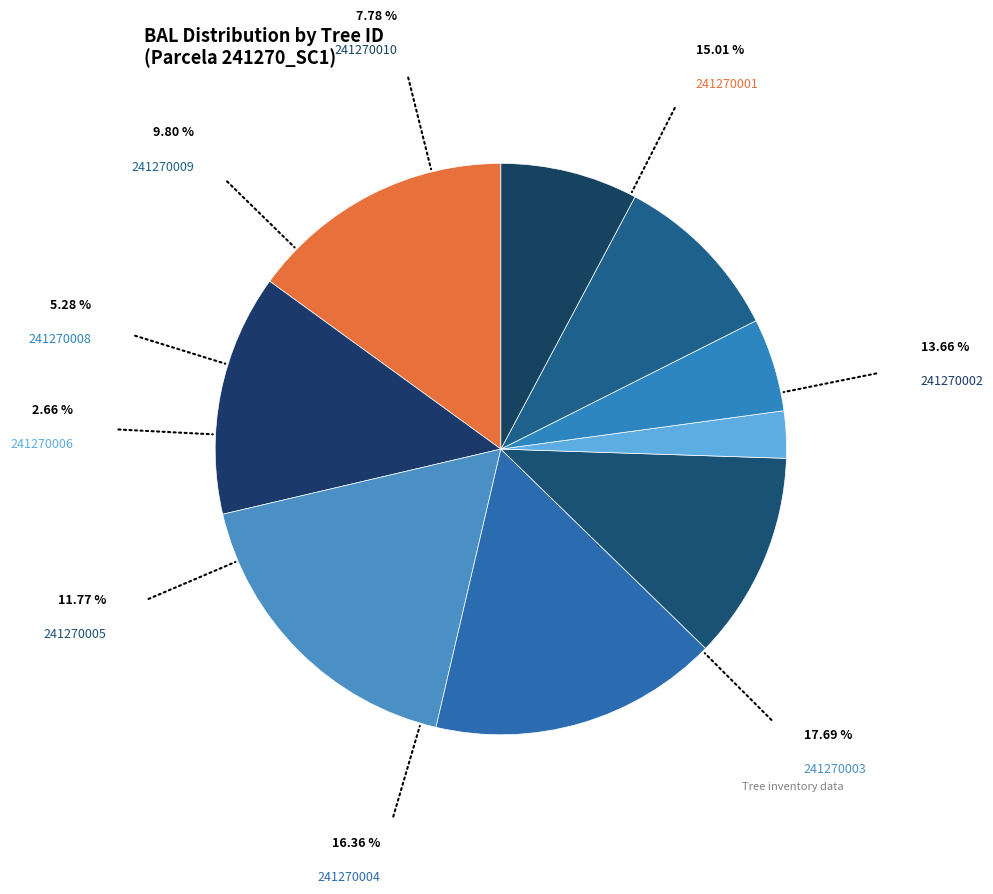

To the nearest percent, what is the average slice percentage?

10%